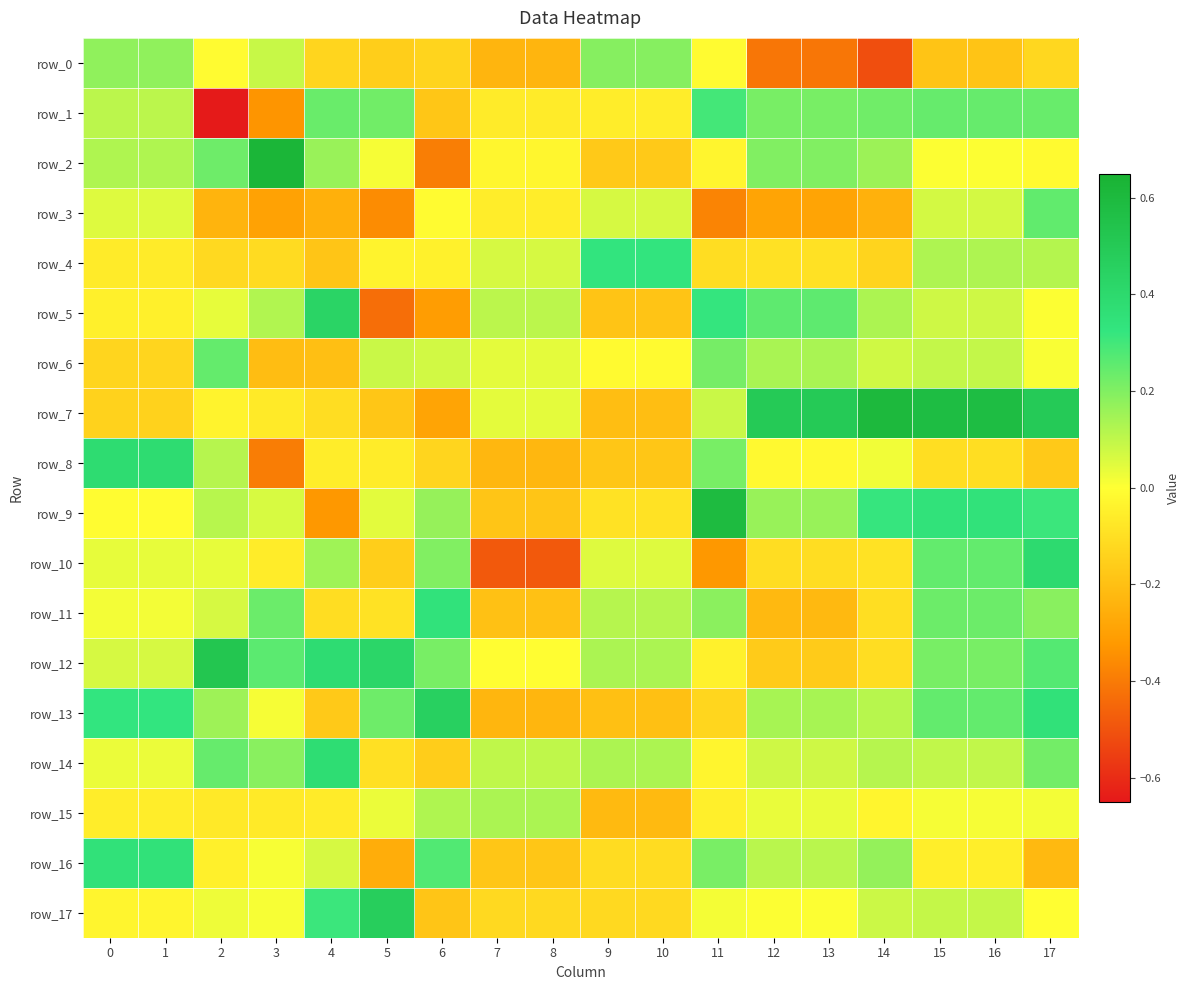

What is the minimum value shown in the chart?

-0.6